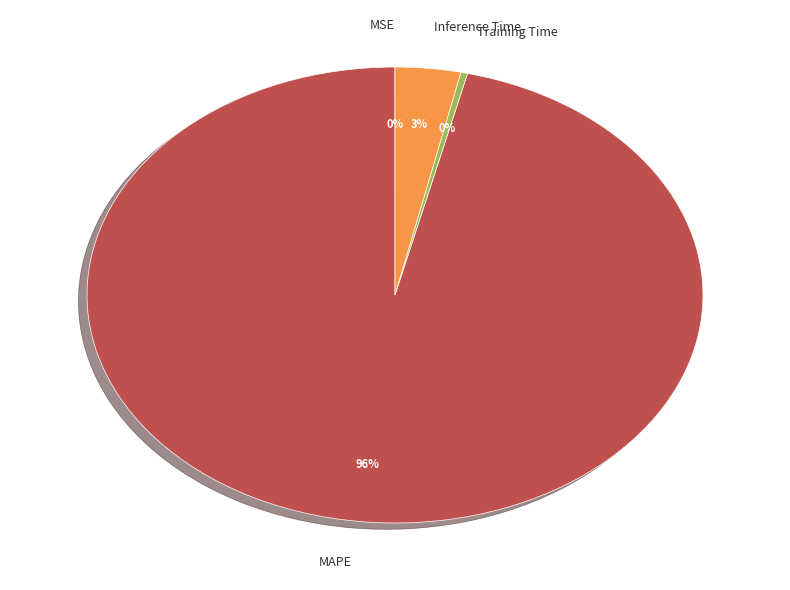

What percentage is the Inference Time slice, to the nearest percent?

3%